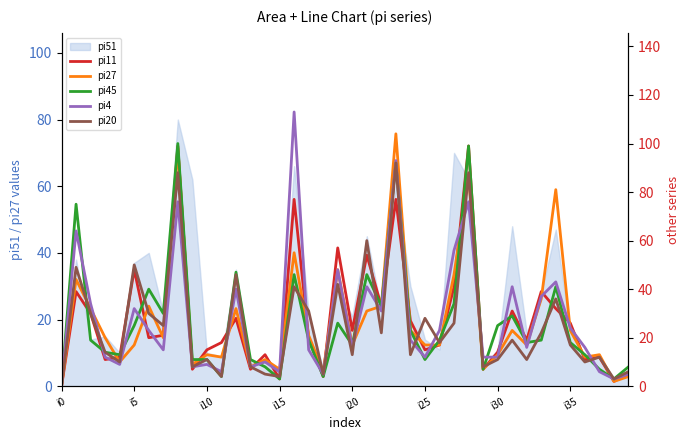

Which category has the lowest value in the pi27 series?

i0